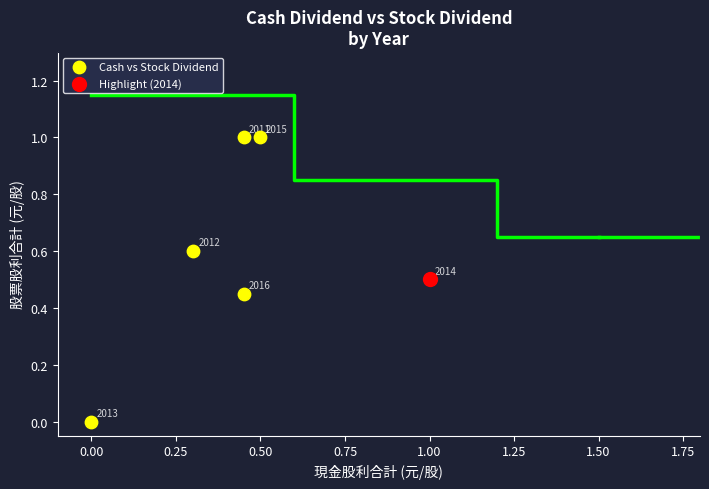

What are all the series names shown in the legend?

Cash vs Stock Dividend, Highlight (2014)